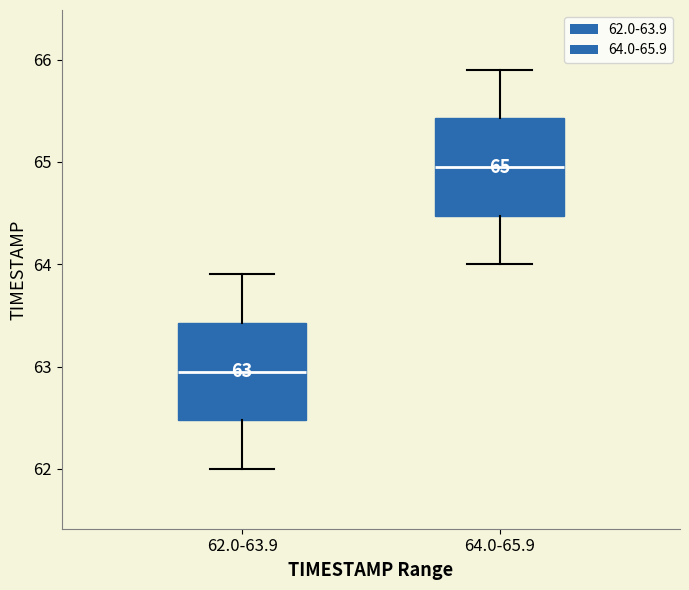

Which box has the highest median line?

64.0-65.9